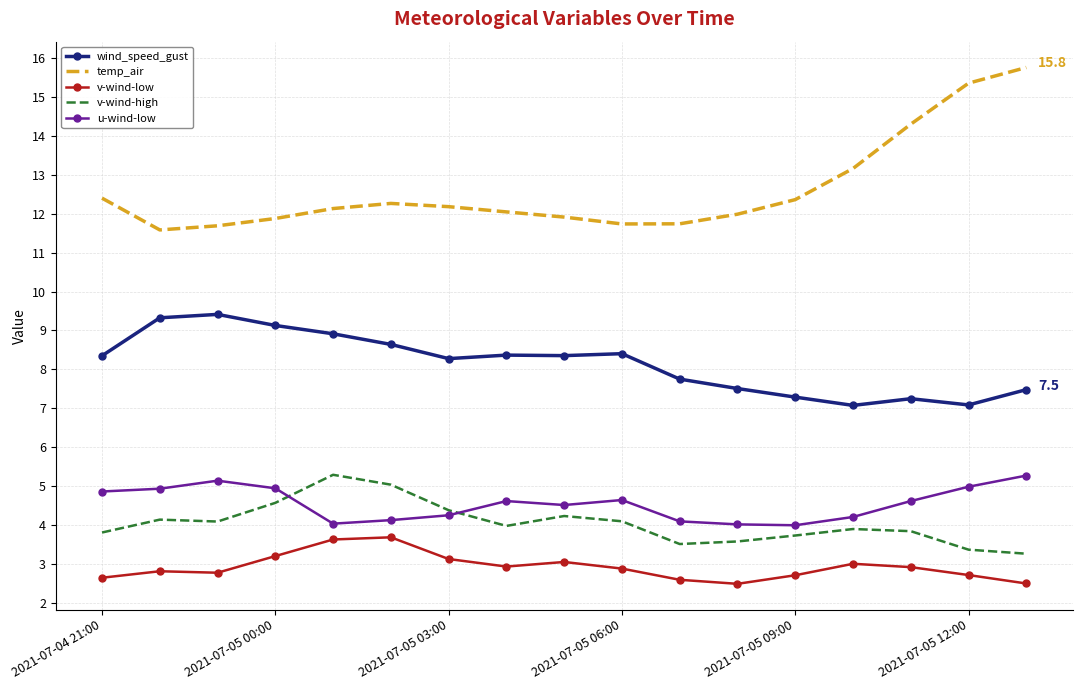

Which series has the largest total across all categories?

temp_air